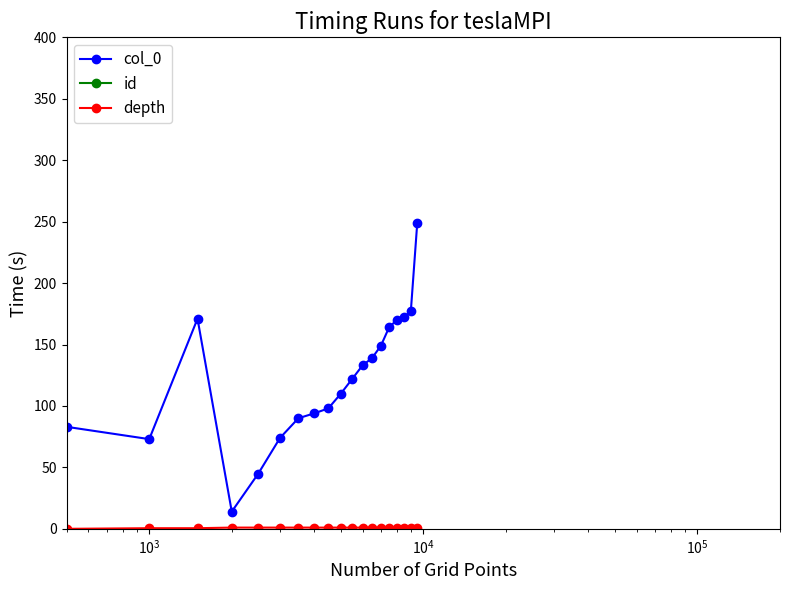

Does the chart display data point markers on the line(s)?

Yes